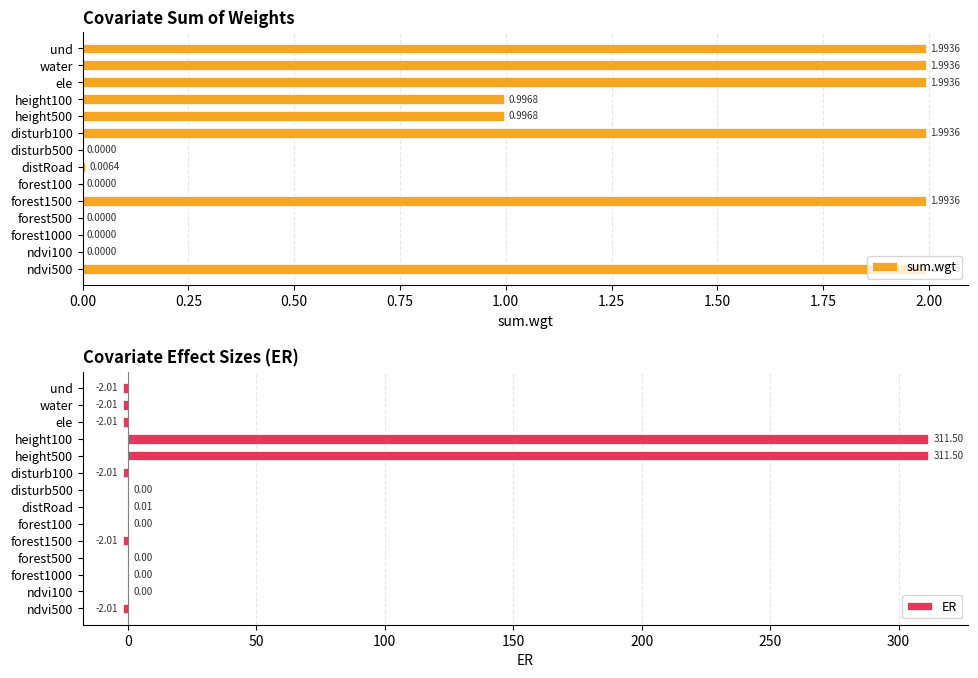

How many values in the ER series exceed 0?

3